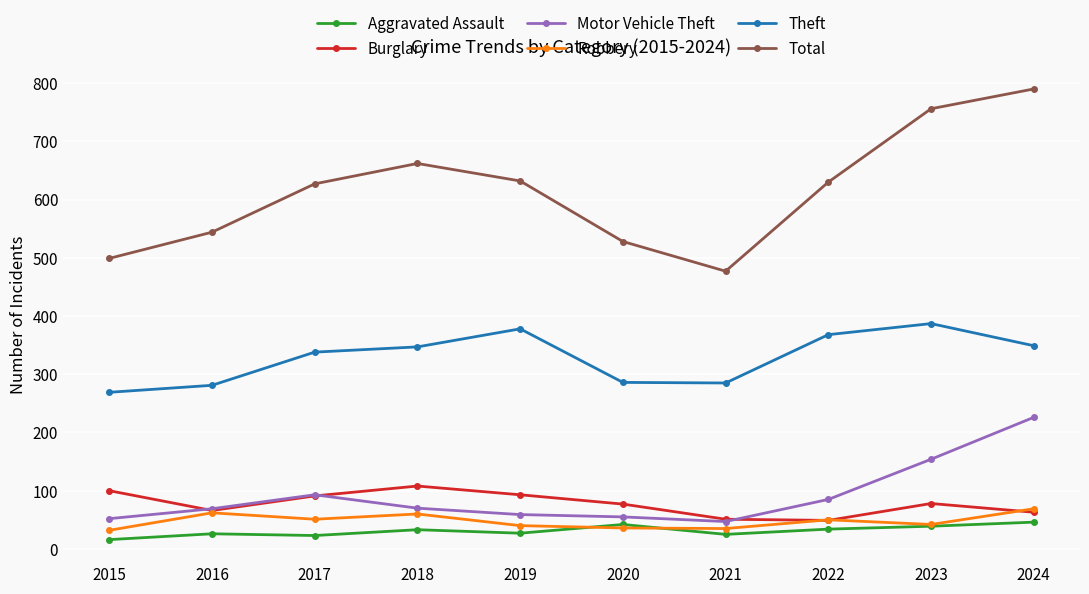

At which category does Total reach its first local valley?

2021